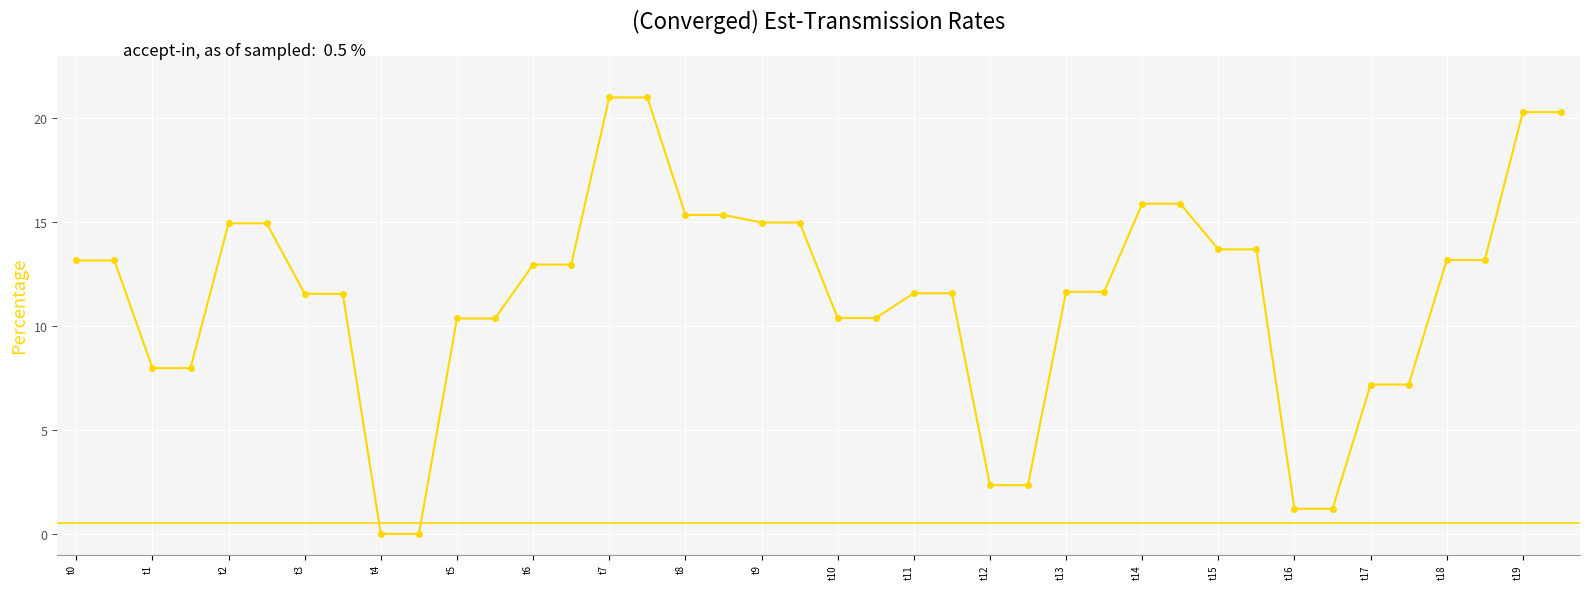

What is the maximum value shown in the chart?

21.0